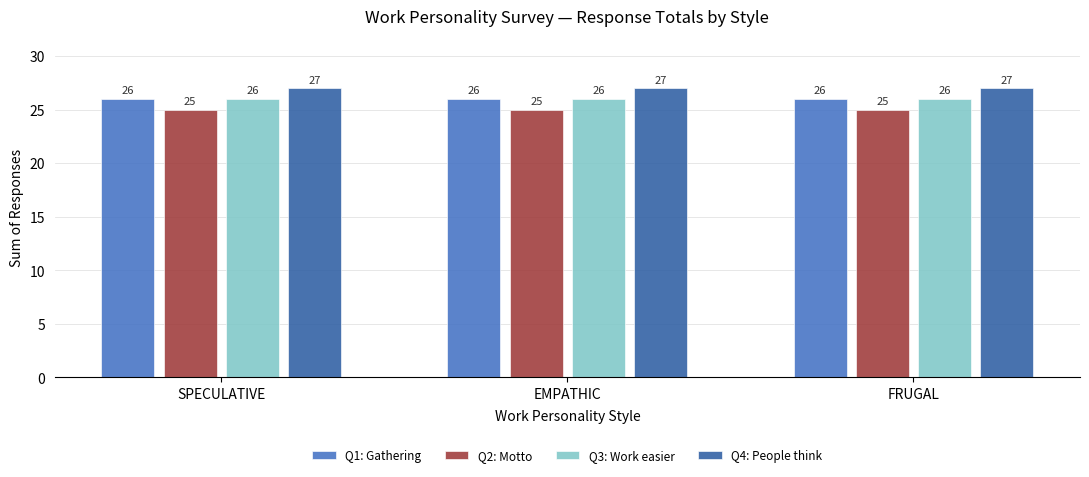

What is the minimum value shown in the chart?

25